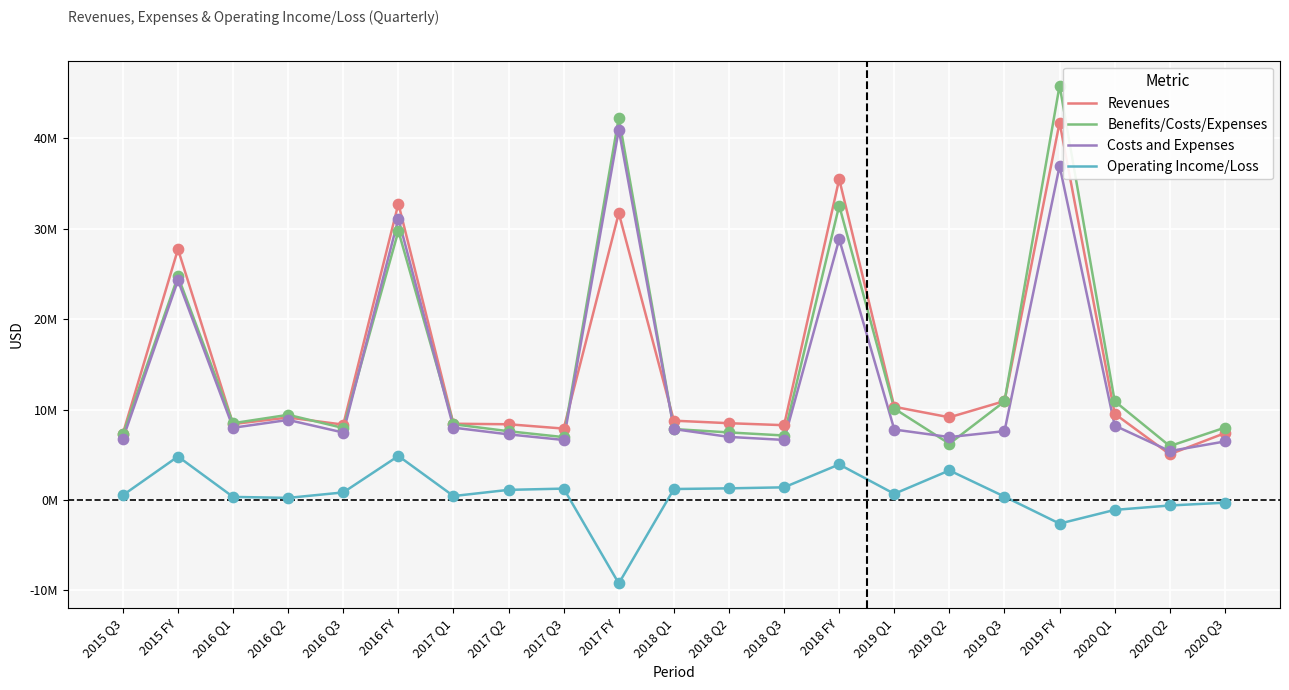

Is the value of Benefits/Costs/Expenses at 2017 FY greater than the value of Revenues at 2019 Q1?

Yes